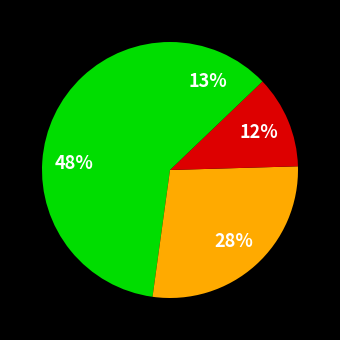

How many segments does this pie chart have?

4